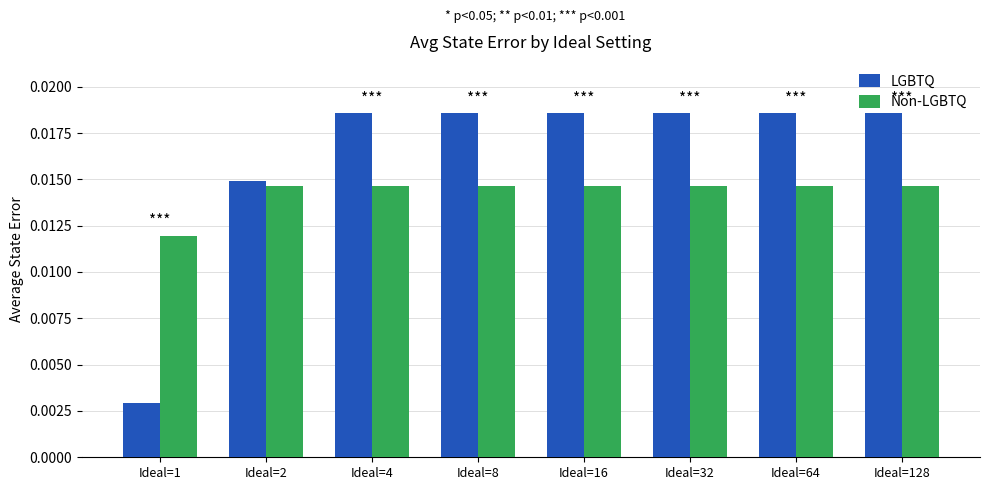

Is the value of Non-LGBTQ at Ideal=32 greater than the value of LGBTQ at Ideal=32?

No